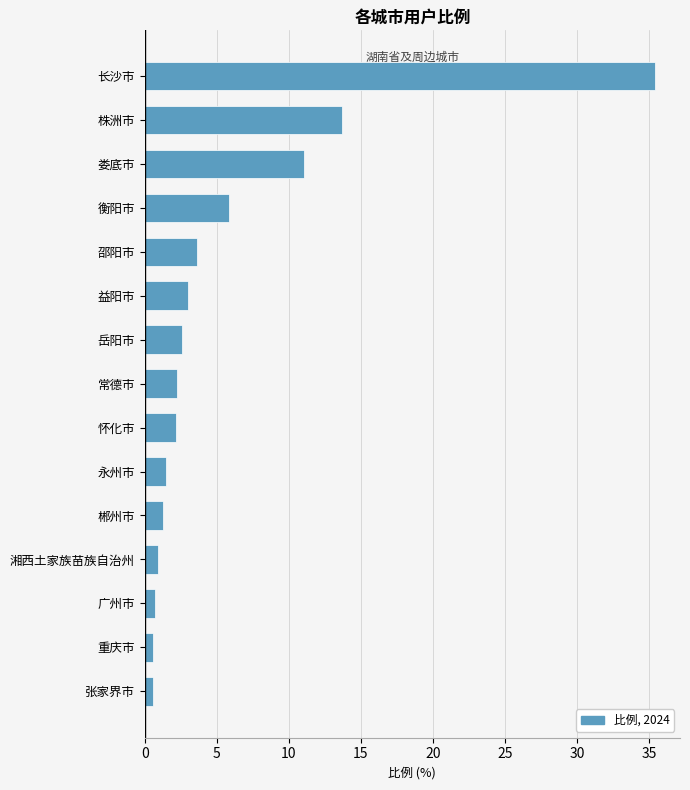

Which label corresponds to the largest value in the chart?

长沙市